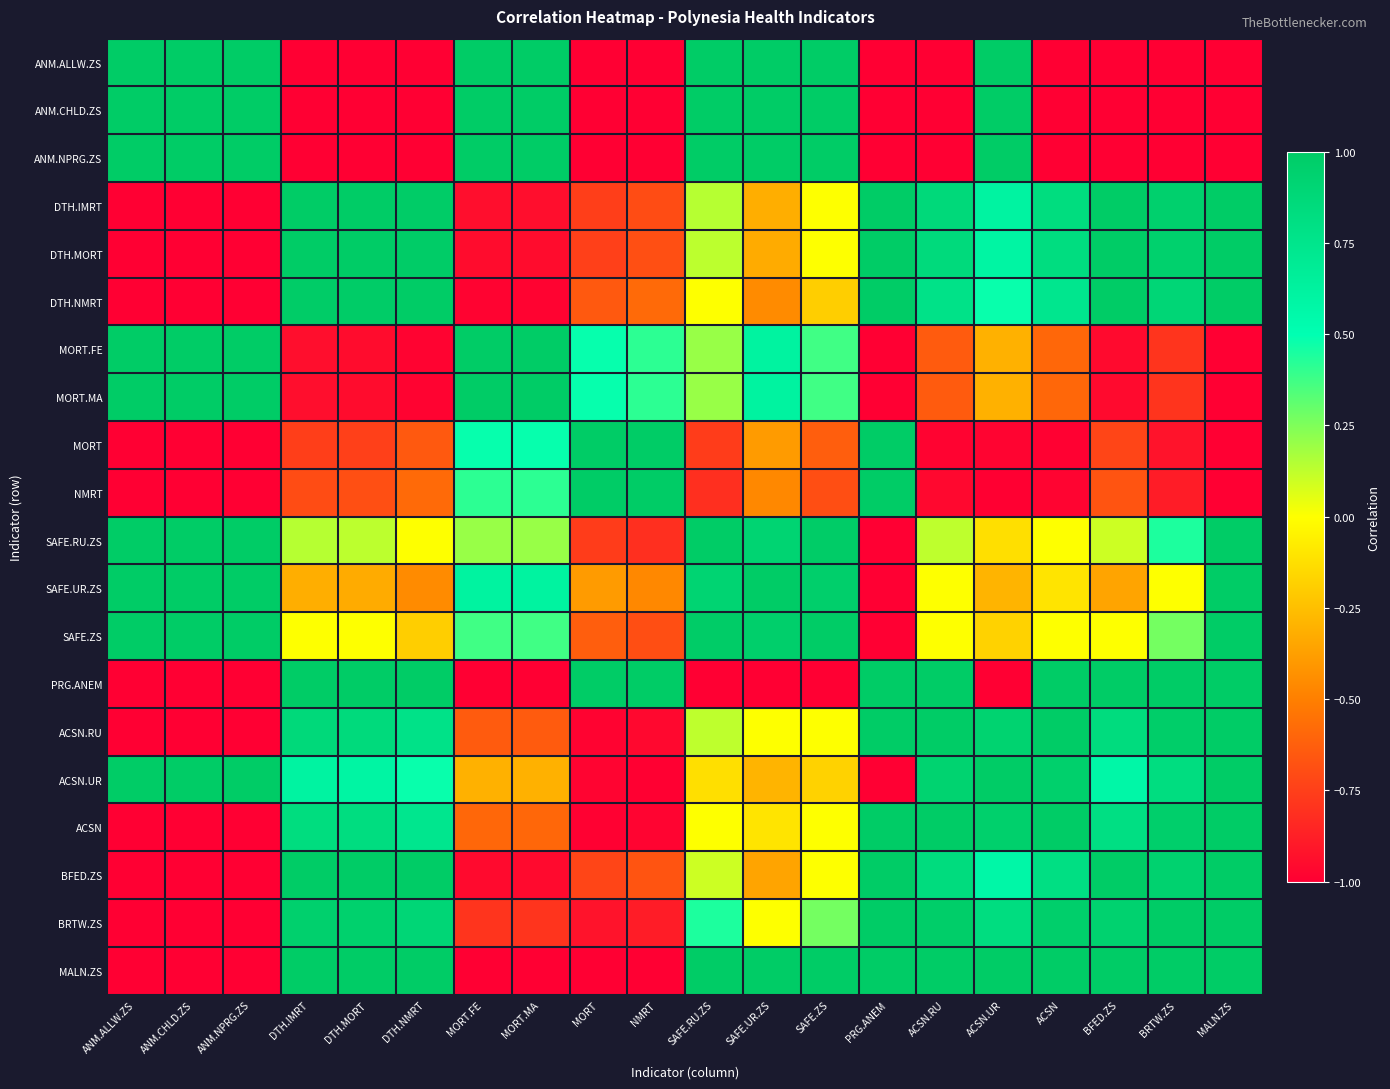

Reading right to left, extract all data points from this chart.

ANM.ALLW.ZS: MALN.ZS=-1.0	BRTW.ZS=-1.0	BFED.ZS=-1.0	ACSN=-1.0	ACSN.UR=1.0	ACSN.RU=-1.0	PRG.ANEM=-1.0	SAFE.ZS=1.0	SAFE.UR.ZS=1.0	SAFE.RU.ZS=1.0	NMRT=-1.0	MORT=-1.0	MORT.MA=1.0	MORT.FE=1.0	DTH.NMRT=-1.0	DTH.MORT=-1.0	DTH.IMRT=-1.0	ANM.NPRG.ZS=1.0	ANM.CHLD.ZS=1.0	ANM.ALLW.ZS=1.0
ANM.CHLD.ZS: MALN.ZS=-1.0	BRTW.ZS=-1.0	BFED.ZS=-1.0	ACSN=-1.0	ACSN.UR=1.0	ACSN.RU=-1.0	PRG.ANEM=-1.0	SAFE.ZS=1.0	SAFE.UR.ZS=1.0	SAFE.RU.ZS=1.0	NMRT=-1.0	MORT=-1.0	MORT.MA=1.0	MORT.FE=1.0	DTH.NMRT=-1.0	DTH.MORT=-1.0	DTH.IMRT=-1.0	ANM.NPRG.ZS=1.0	ANM.CHLD.ZS=1.0	ANM.ALLW.ZS=1.0
ANM.NPRG.ZS: MALN.ZS=-1.0	BRTW.ZS=-1.0	BFED.ZS=-1.0	ACSN=-1.0	ACSN.UR=1.0	ACSN.RU=-1.0	PRG.ANEM=-1.0	SAFE.ZS=1.0	SAFE.UR.ZS=1.0	SAFE.RU.ZS=1.0	NMRT=-1.0	MORT=-1.0	MORT.MA=1.0	MORT.FE=1.0	DTH.NMRT=-1.0	DTH.MORT=-1.0	DTH.IMRT=-1.0	ANM.NPRG.ZS=1.0	ANM.CHLD.ZS=1.0	ANM.ALLW.ZS=1.0
DTH.IMRT: MALN.ZS=1.0	BRTW.ZS=1.0	BFED.ZS=1.0	ACSN=0.8	ACSN.UR=0.6	ACSN.RU=0.9	PRG.ANEM=1.0	SAFE.ZS=0.0	SAFE.UR.ZS=-0.3	SAFE.RU.ZS=0.1	NMRT=-0.7	MORT=-0.8	MORT.MA=-0.9	MORT.FE=-0.9	DTH.NMRT=1.0	DTH.MORT=1.0	DTH.IMRT=1.0	ANM.NPRG.ZS=-1.0	ANM.CHLD.ZS=-1.0	ANM.ALLW.ZS=-1.0
DTH.MORT: MALN.ZS=1.0	BRTW.ZS=0.9	BFED.ZS=1.0	ACSN=0.8	ACSN.UR=0.6	ACSN.RU=0.9	PRG.ANEM=1.0	SAFE.ZS=0.0	SAFE.UR.ZS=-0.3	SAFE.RU.ZS=0.1	NMRT=-0.7	MORT=-0.7	MORT.MA=-0.9	MORT.FE=-0.9	DTH.NMRT=1.0	DTH.MORT=1.0	DTH.IMRT=1.0	ANM.NPRG.ZS=-1.0	ANM.CHLD.ZS=-1.0	ANM.ALLW.ZS=-1.0
DTH.NMRT: MALN.ZS=1.0	BRTW.ZS=0.9	BFED.ZS=1.0	ACSN=0.7	ACSN.UR=0.5	ACSN.RU=0.8	PRG.ANEM=1.0	SAFE.ZS=-0.2	SAFE.UR.ZS=-0.5	SAFE.RU.ZS=0.0	NMRT=-0.6	MORT=-0.6	MORT.MA=-1.0	MORT.FE=-1.0	DTH.NMRT=1.0	DTH.MORT=1.0	DTH.IMRT=1.0	ANM.NPRG.ZS=-1.0	ANM.CHLD.ZS=-1.0	ANM.ALLW.ZS=-1.0
MORT.FE: MALN.ZS=-1.0	BRTW.ZS=-0.8	BFED.ZS=-1.0	ACSN=-0.6	ACSN.UR=-0.3	ACSN.RU=-0.6	PRG.ANEM=-1.0	SAFE.ZS=0.4	SAFE.UR.ZS=0.6	SAFE.RU.ZS=0.2	NMRT=0.4	MORT=0.5	MORT.MA=1.0	MORT.FE=1.0	DTH.NMRT=-1.0	DTH.MORT=-0.9	DTH.IMRT=-0.9	ANM.NPRG.ZS=1.0	ANM.CHLD.ZS=1.0	ANM.ALLW.ZS=1.0
MORT.MA: MALN.ZS=-1.0	BRTW.ZS=-0.8	BFED.ZS=-1.0	ACSN=-0.6	ACSN.UR=-0.3	ACSN.RU=-0.6	PRG.ANEM=-1.0	SAFE.ZS=0.4	SAFE.UR.ZS=0.6	SAFE.RU.ZS=0.2	NMRT=0.4	MORT=0.5	MORT.MA=1.0	MORT.FE=1.0	DTH.NMRT=-1.0	DTH.MORT=-0.9	DTH.IMRT=-0.9	ANM.NPRG.ZS=1.0	ANM.CHLD.ZS=1.0	ANM.ALLW.ZS=1.0
MORT: MALN.ZS=-1.0	BRTW.ZS=-0.9	BFED.ZS=-0.7	ACSN=-1.0	ACSN.UR=-1.0	ACSN.RU=-1.0	PRG.ANEM=1.0	SAFE.ZS=-0.6	SAFE.UR.ZS=-0.4	SAFE.RU.ZS=-0.8	NMRT=1.0	MORT=1.0	MORT.MA=0.5	MORT.FE=0.5	DTH.NMRT=-0.6	DTH.MORT=-0.7	DTH.IMRT=-0.8	ANM.NPRG.ZS=-1.0	ANM.CHLD.ZS=-1.0	ANM.ALLW.ZS=-1.0
NMRT: MALN.ZS=-1.0	BRTW.ZS=-0.9	BFED.ZS=-0.7	ACSN=-1.0	ACSN.UR=-1.0	ACSN.RU=-1.0	PRG.ANEM=1.0	SAFE.ZS=-0.7	SAFE.UR.ZS=-0.5	SAFE.RU.ZS=-0.8	NMRT=1.0	MORT=1.0	MORT.MA=0.4	MORT.FE=0.4	DTH.NMRT=-0.6	DTH.MORT=-0.7	DTH.IMRT=-0.7	ANM.NPRG.ZS=-1.0	ANM.CHLD.ZS=-1.0	ANM.ALLW.ZS=-1.0
SAFE.RU.ZS: MALN.ZS=1.0	BRTW.ZS=0.4	BFED.ZS=0.1	ACSN=0.0	ACSN.UR=-0.1	ACSN.RU=0.1	PRG.ANEM=-1.0	SAFE.ZS=1.0	SAFE.UR.ZS=0.9	SAFE.RU.ZS=1.0	NMRT=-0.8	MORT=-0.8	MORT.MA=0.2	MORT.FE=0.2	DTH.NMRT=0.0	DTH.MORT=0.1	DTH.IMRT=0.1	ANM.NPRG.ZS=1.0	ANM.CHLD.ZS=1.0	ANM.ALLW.ZS=1.0
SAFE.UR.ZS: MALN.ZS=1.0	BRTW.ZS=0.0	BFED.ZS=-0.4	ACSN=-0.1	ACSN.UR=-0.3	ACSN.RU=0.0	PRG.ANEM=-1.0	SAFE.ZS=1.0	SAFE.UR.ZS=1.0	SAFE.RU.ZS=0.9	NMRT=-0.5	MORT=-0.4	MORT.MA=0.6	MORT.FE=0.6	DTH.NMRT=-0.5	DTH.MORT=-0.3	DTH.IMRT=-0.3	ANM.NPRG.ZS=1.0	ANM.CHLD.ZS=1.0	ANM.ALLW.ZS=1.0
SAFE.ZS: MALN.ZS=1.0	BRTW.ZS=0.3	BFED.ZS=0.0	ACSN=0.0	ACSN.UR=-0.2	ACSN.RU=0.0	PRG.ANEM=-1.0	SAFE.ZS=1.0	SAFE.UR.ZS=1.0	SAFE.RU.ZS=1.0	NMRT=-0.7	MORT=-0.6	MORT.MA=0.4	MORT.FE=0.4	DTH.NMRT=-0.2	DTH.MORT=0.0	DTH.IMRT=0.0	ANM.NPRG.ZS=1.0	ANM.CHLD.ZS=1.0	ANM.ALLW.ZS=1.0
PRG.ANEM: MALN.ZS=1.0	BRTW.ZS=1.0	BFED.ZS=1.0	ACSN=1.0	ACSN.UR=-1.0	ACSN.RU=1.0	PRG.ANEM=1.0	SAFE.ZS=-1.0	SAFE.UR.ZS=-1.0	SAFE.RU.ZS=-1.0	NMRT=1.0	MORT=1.0	MORT.MA=-1.0	MORT.FE=-1.0	DTH.NMRT=1.0	DTH.MORT=1.0	DTH.IMRT=1.0	ANM.NPRG.ZS=-1.0	ANM.CHLD.ZS=-1.0	ANM.ALLW.ZS=-1.0
ACSN.RU: MALN.ZS=1.0	BRTW.ZS=1.0	BFED.ZS=0.8	ACSN=1.0	ACSN.UR=0.9	ACSN.RU=1.0	PRG.ANEM=1.0	SAFE.ZS=0.0	SAFE.UR.ZS=0.0	SAFE.RU.ZS=0.1	NMRT=-1.0	MORT=-1.0	MORT.MA=-0.6	MORT.FE=-0.6	DTH.NMRT=0.8	DTH.MORT=0.9	DTH.IMRT=0.9	ANM.NPRG.ZS=-1.0	ANM.CHLD.ZS=-1.0	ANM.ALLW.ZS=-1.0
ACSN.UR: MALN.ZS=1.0	BRTW.ZS=0.8	BFED.ZS=0.6	ACSN=1.0	ACSN.UR=1.0	ACSN.RU=0.9	PRG.ANEM=-1.0	SAFE.ZS=-0.2	SAFE.UR.ZS=-0.3	SAFE.RU.ZS=-0.1	NMRT=-1.0	MORT=-1.0	MORT.MA=-0.3	MORT.FE=-0.3	DTH.NMRT=0.5	DTH.MORT=0.6	DTH.IMRT=0.6	ANM.NPRG.ZS=1.0	ANM.CHLD.ZS=1.0	ANM.ALLW.ZS=1.0
ACSN: MALN.ZS=1.0	BRTW.ZS=1.0	BFED.ZS=0.8	ACSN=1.0	ACSN.UR=1.0	ACSN.RU=1.0	PRG.ANEM=1.0	SAFE.ZS=0.0	SAFE.UR.ZS=-0.1	SAFE.RU.ZS=0.0	NMRT=-1.0	MORT=-1.0	MORT.MA=-0.6	MORT.FE=-0.6	DTH.NMRT=0.7	DTH.MORT=0.8	DTH.IMRT=0.8	ANM.NPRG.ZS=-1.0	ANM.CHLD.ZS=-1.0	ANM.ALLW.ZS=-1.0
BFED.ZS: MALN.ZS=1.0	BRTW.ZS=0.9	BFED.ZS=1.0	ACSN=0.8	ACSN.UR=0.6	ACSN.RU=0.8	PRG.ANEM=1.0	SAFE.ZS=0.0	SAFE.UR.ZS=-0.4	SAFE.RU.ZS=0.1	NMRT=-0.7	MORT=-0.7	MORT.MA=-1.0	MORT.FE=-1.0	DTH.NMRT=1.0	DTH.MORT=1.0	DTH.IMRT=1.0	ANM.NPRG.ZS=-1.0	ANM.CHLD.ZS=-1.0	ANM.ALLW.ZS=-1.0
BRTW.ZS: MALN.ZS=1.0	BRTW.ZS=1.0	BFED.ZS=0.9	ACSN=1.0	ACSN.UR=0.8	ACSN.RU=1.0	PRG.ANEM=1.0	SAFE.ZS=0.3	SAFE.UR.ZS=0.0	SAFE.RU.ZS=0.4	NMRT=-0.9	MORT=-0.9	MORT.MA=-0.8	MORT.FE=-0.8	DTH.NMRT=0.9	DTH.MORT=0.9	DTH.IMRT=1.0	ANM.NPRG.ZS=-1.0	ANM.CHLD.ZS=-1.0	ANM.ALLW.ZS=-1.0
MALN.ZS: MALN.ZS=1.0	BRTW.ZS=1.0	BFED.ZS=1.0	ACSN=1.0	ACSN.UR=1.0	ACSN.RU=1.0	PRG.ANEM=1.0	SAFE.ZS=1.0	SAFE.UR.ZS=1.0	SAFE.RU.ZS=1.0	NMRT=-1.0	MORT=-1.0	MORT.MA=-1.0	MORT.FE=-1.0	DTH.NMRT=1.0	DTH.MORT=1.0	DTH.IMRT=1.0	ANM.NPRG.ZS=-1.0	ANM.CHLD.ZS=-1.0	ANM.ALLW.ZS=-1.0